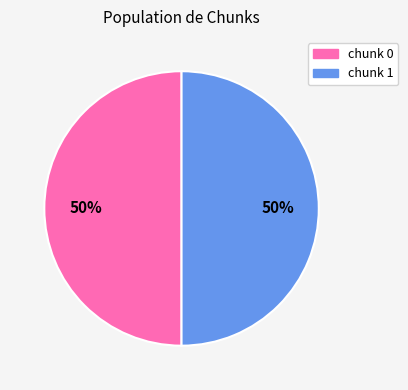

To the nearest percent, what is the average slice percentage?

50%